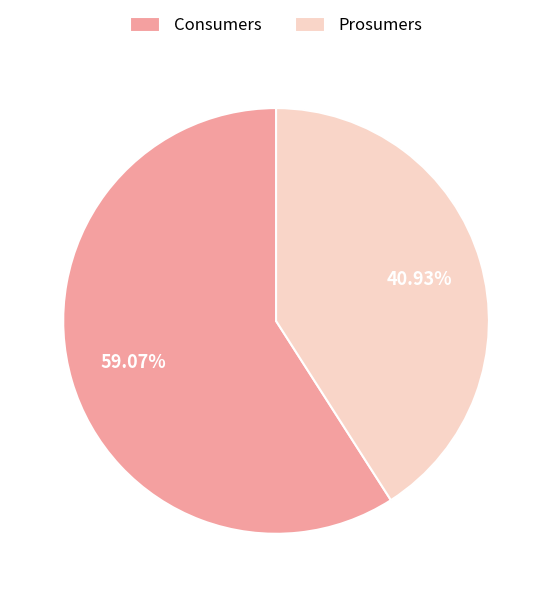

Does Prosumers represent more than half of the total?

No